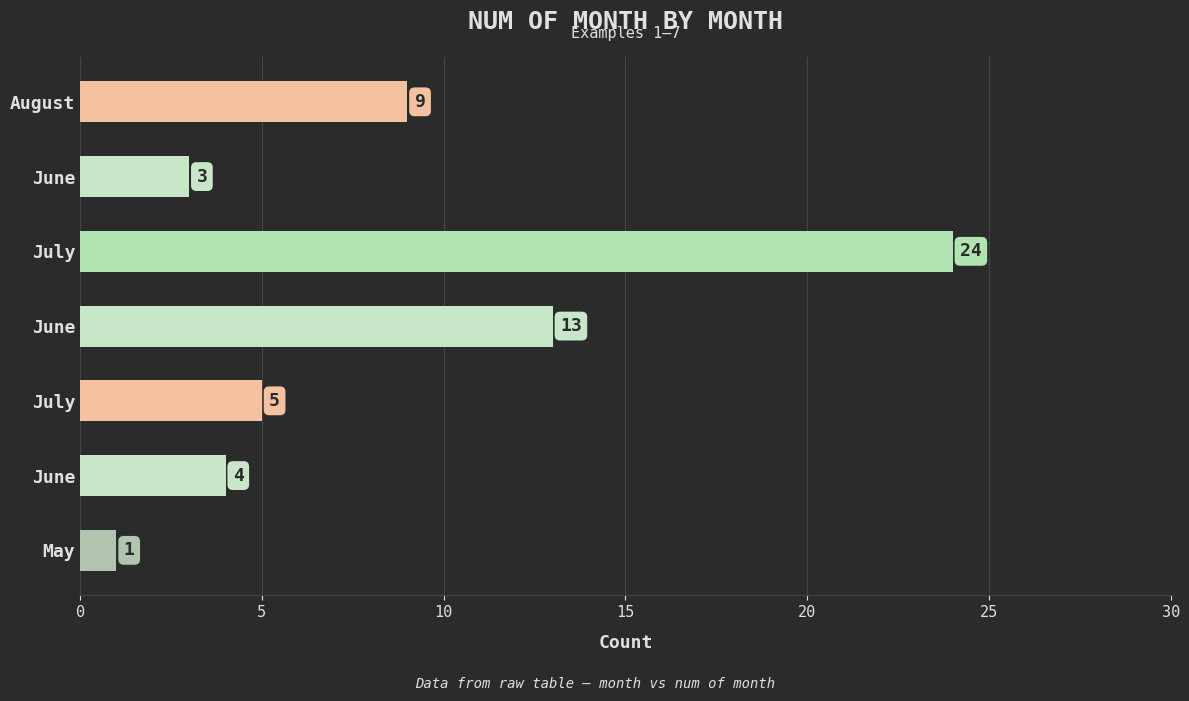

How many distinct data groups are displayed?

1